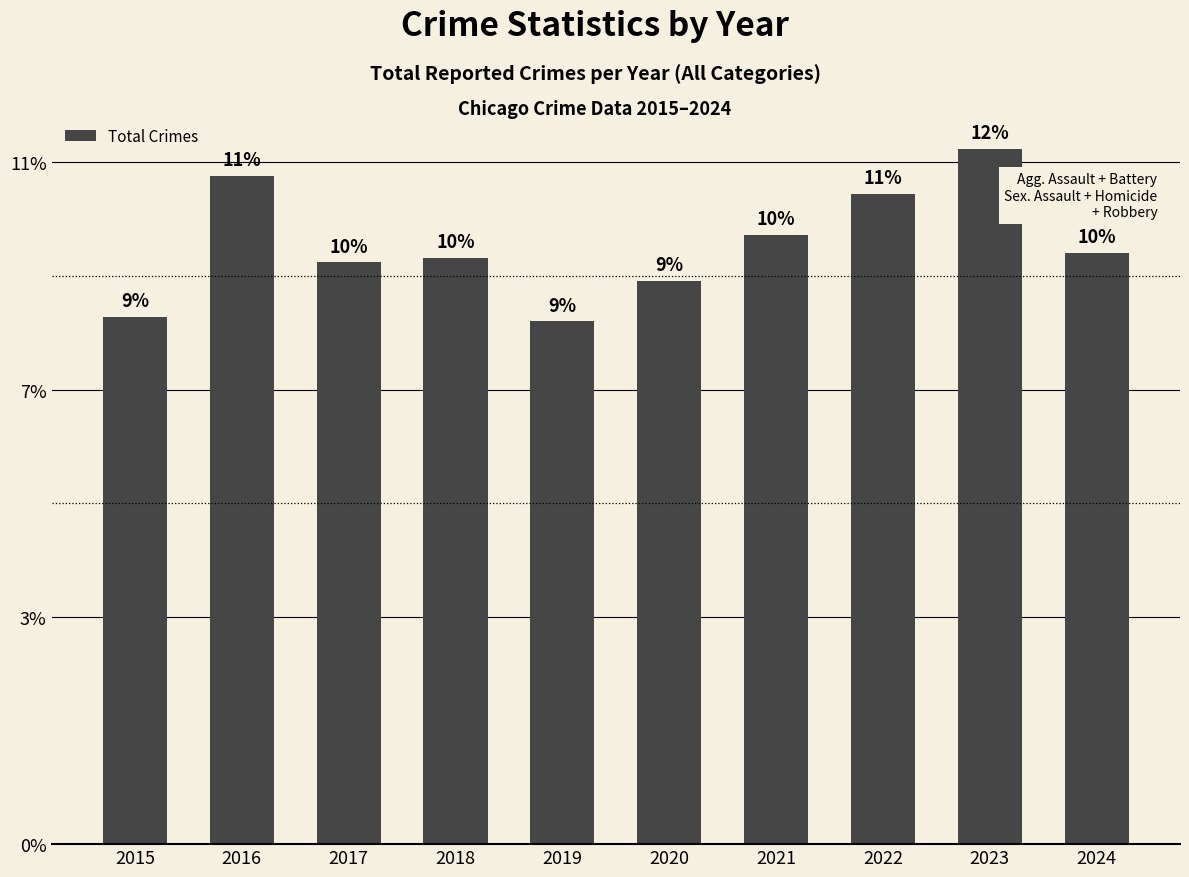

Reading left to right, transcribe all the data shown in this chart.

116	147	128	129	115	124	134	143	153	130